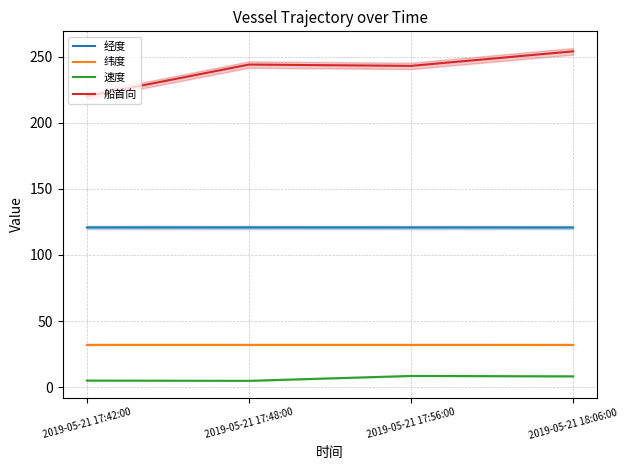

How many data points in 纬度 are less than 32?

1